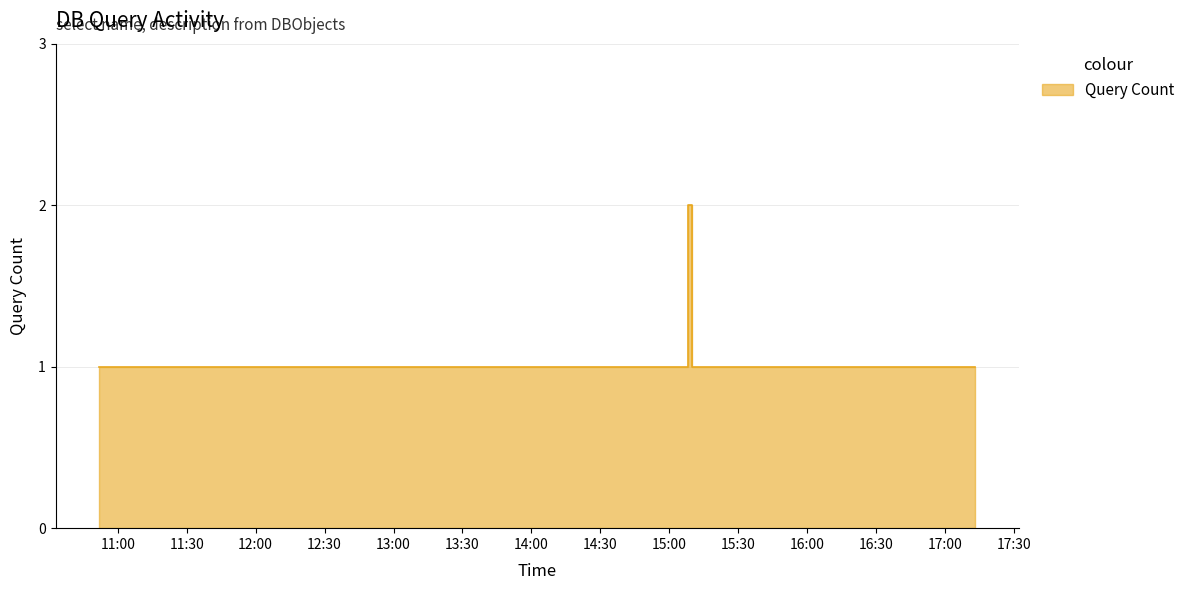

Where is the data nearest to the value 1?

11:00